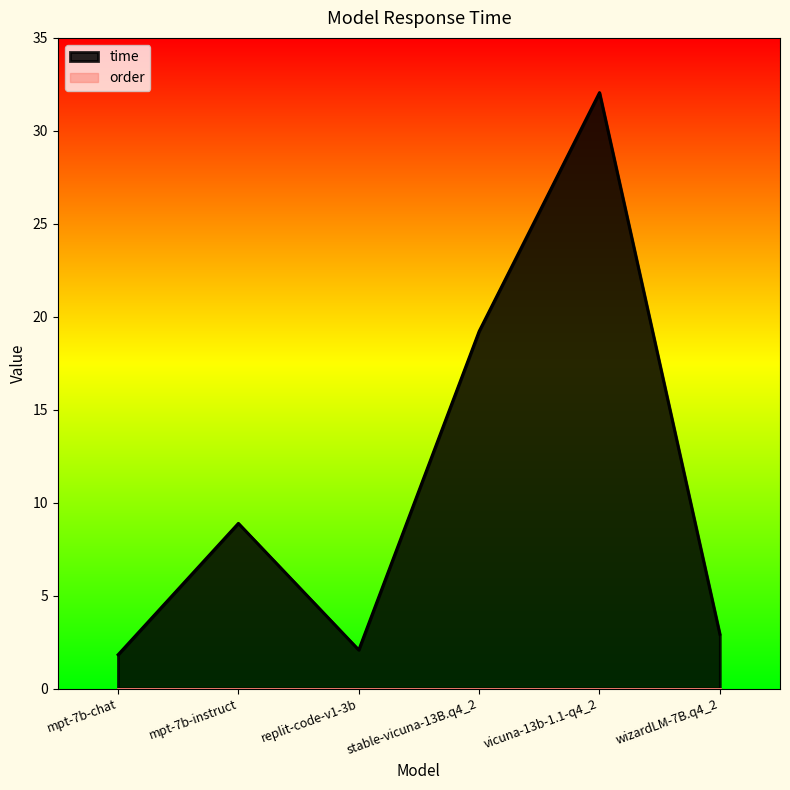

The chart shows a value of 31.1 at stable-vicuna-13B.q4_2. True or false?

False